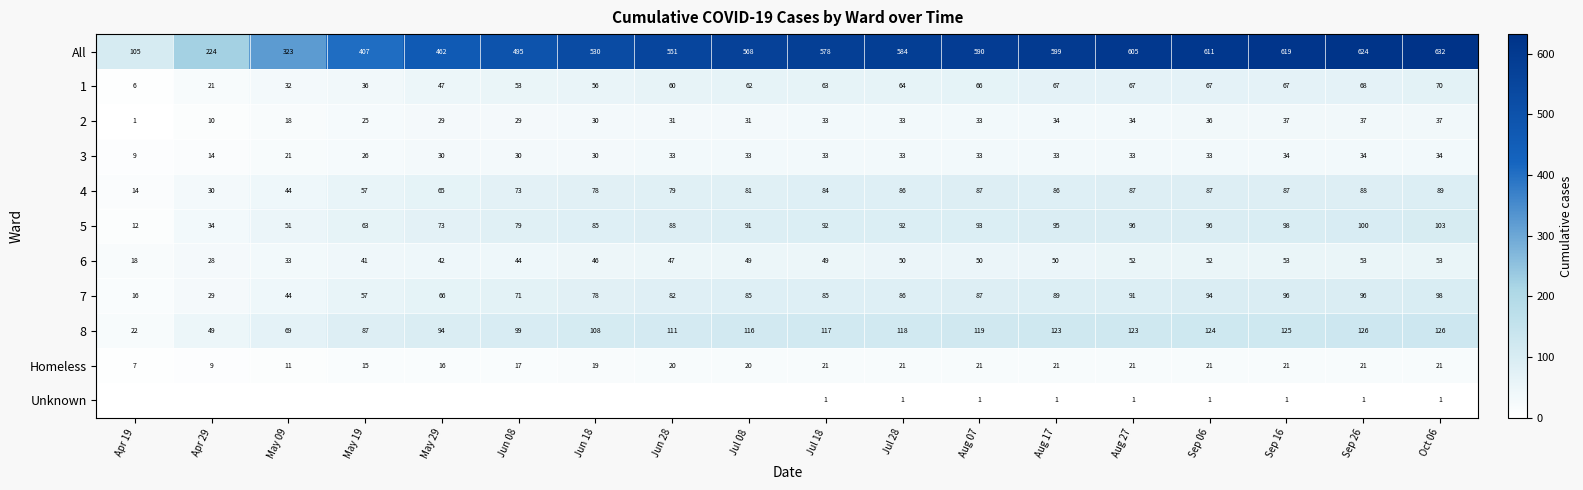

Is it true that 1 equals 92 at Jul 18?

False